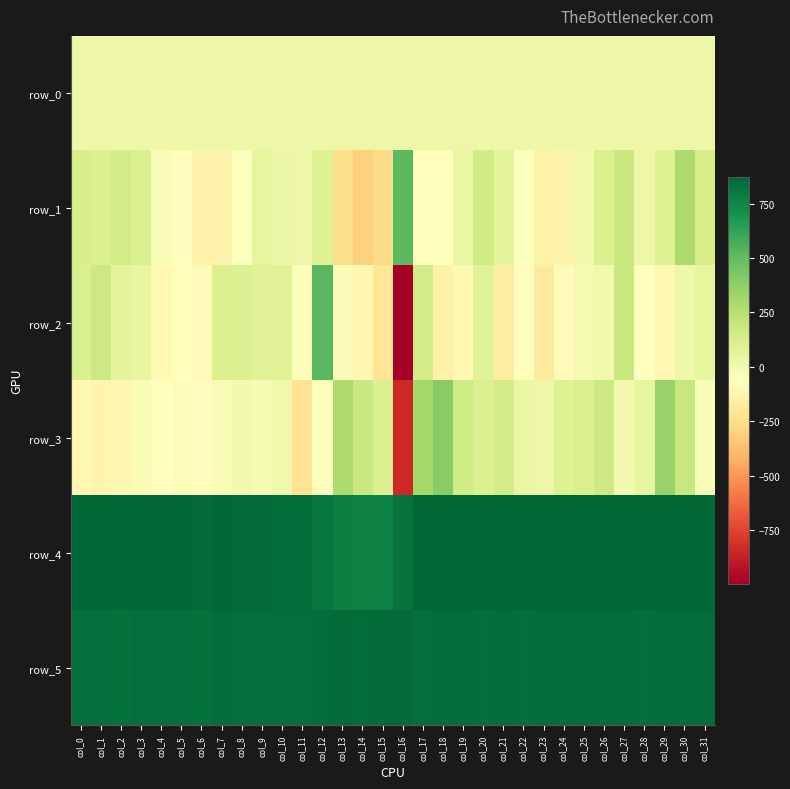

The row_0 series shows 16.1 at col_27. True or false?

False